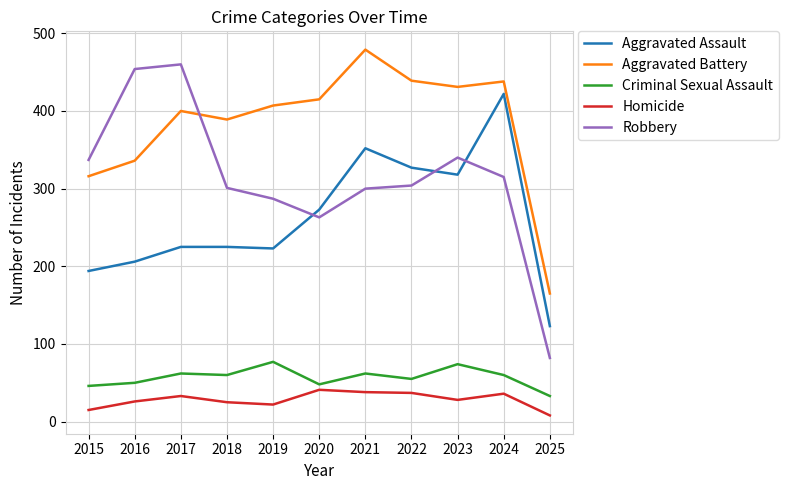

At which label does Aggravated Battery reach its peak?

2021